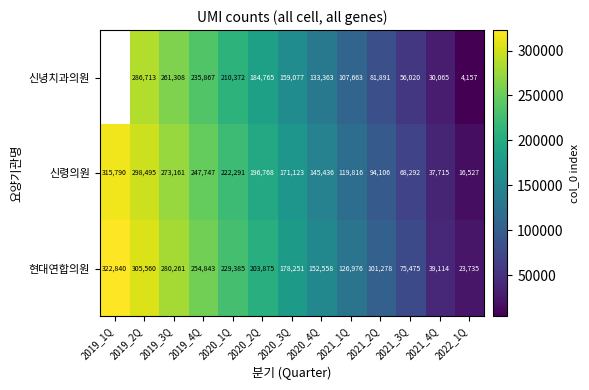

True or false: 신령의원 has a value of 145436.0 at 2020_4Q.

True